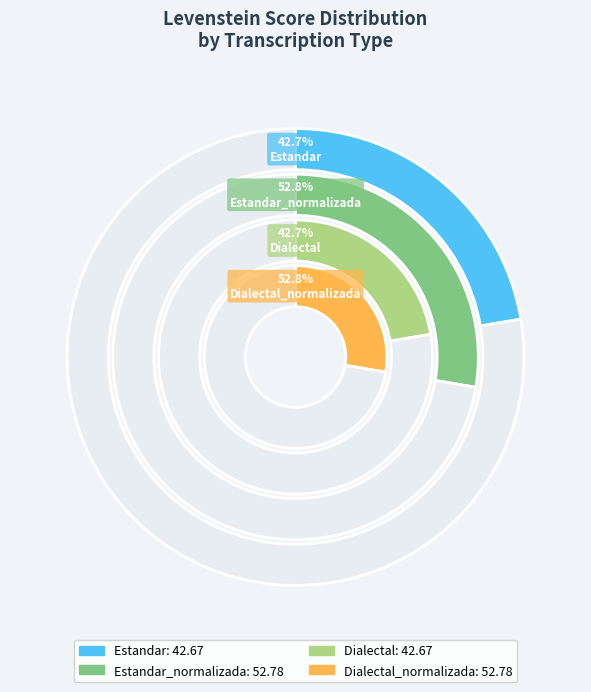

Does any single category account for the majority?

No